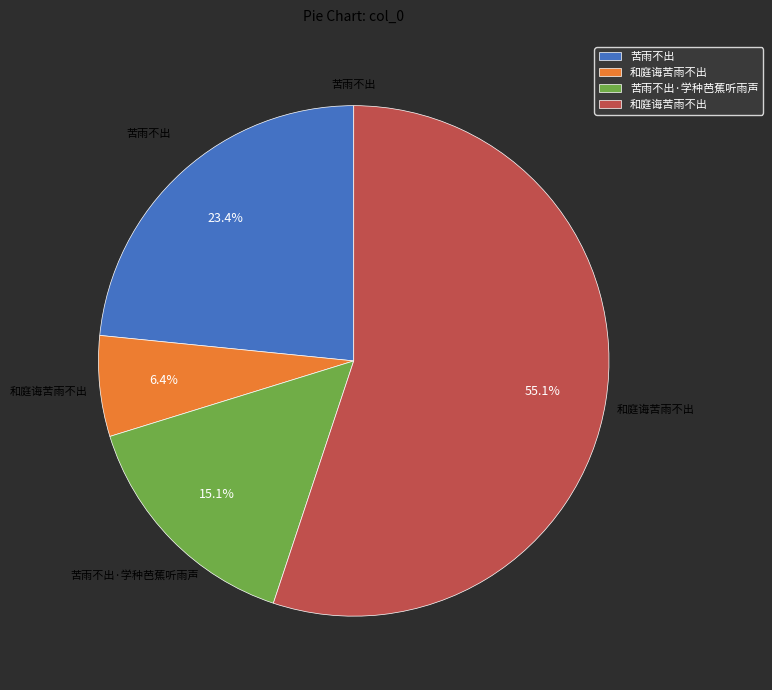

Is there any slice that represents more than half of the pie?

Yes